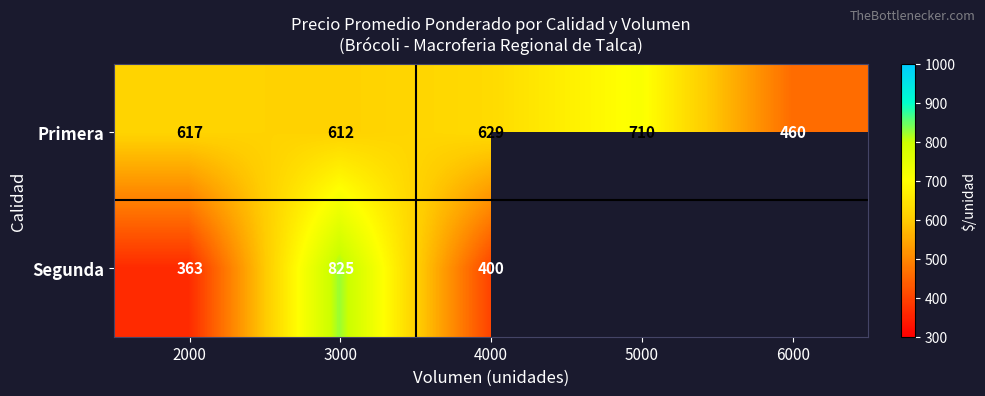

How many values in the Primera series are below 617?

2